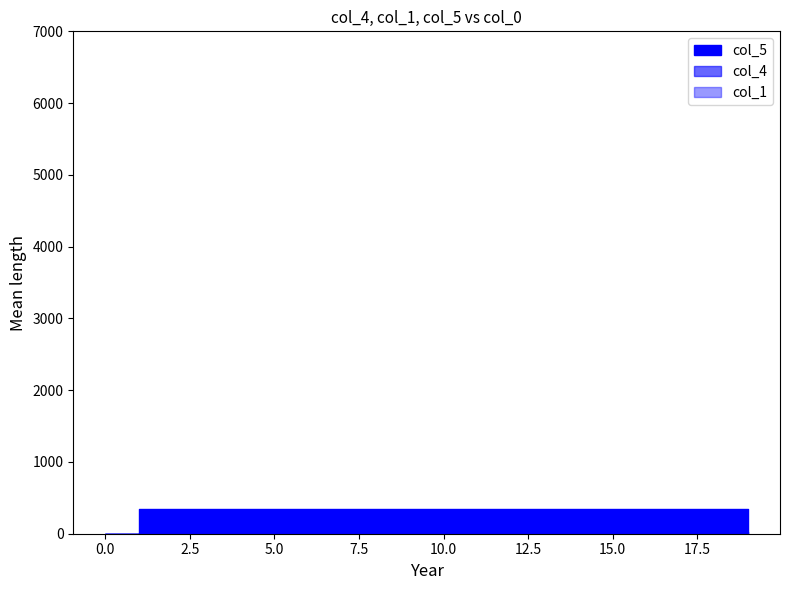

What is the sum of the col_4 values at 7 and 10?

17